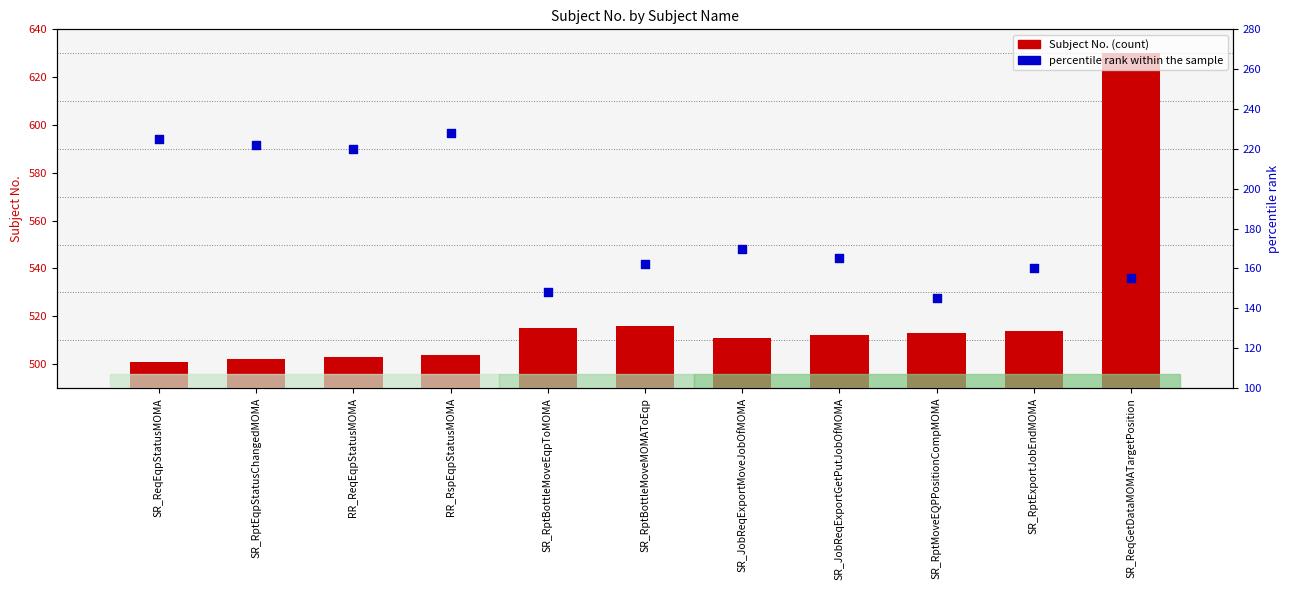

Which series reaches the minimum Y coordinate?

percentile rank within the sample